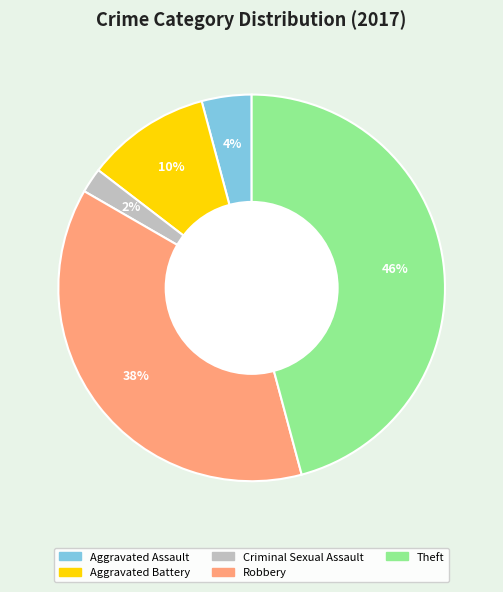

Rank the categories by value from highest to lowest.

Theft, Robbery, Aggravated Battery, Aggravated Assault, Criminal Sexual Assault